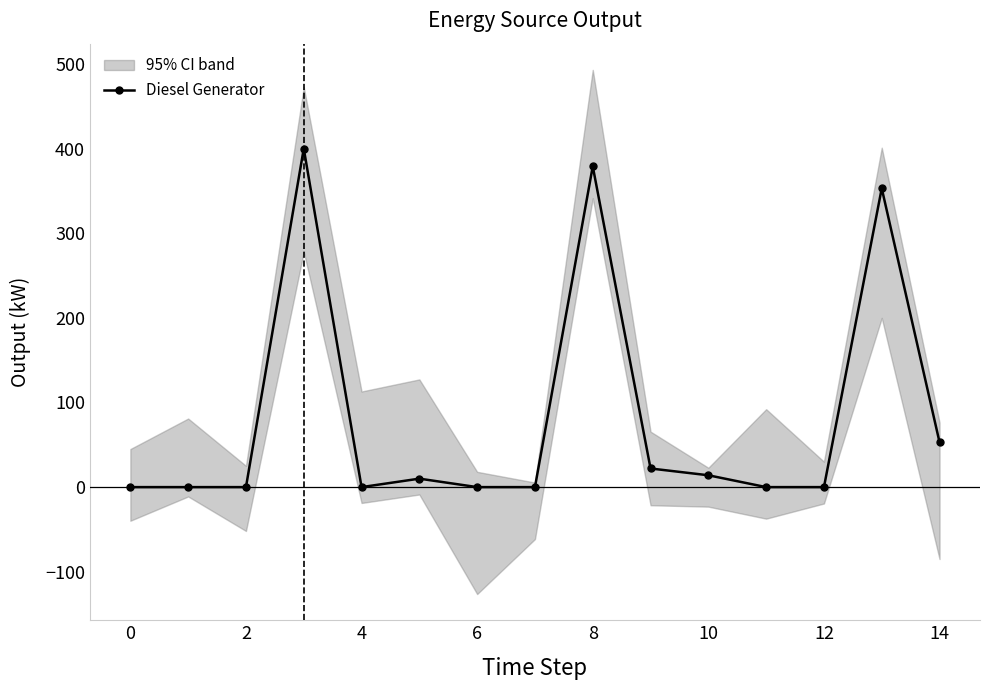

How many series are shown in this chart?

1